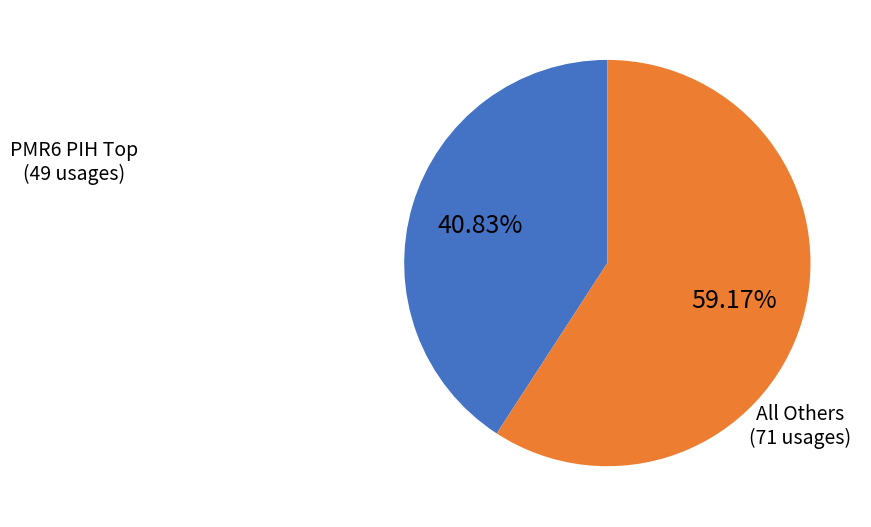

Count the number of slices in the pie.

2